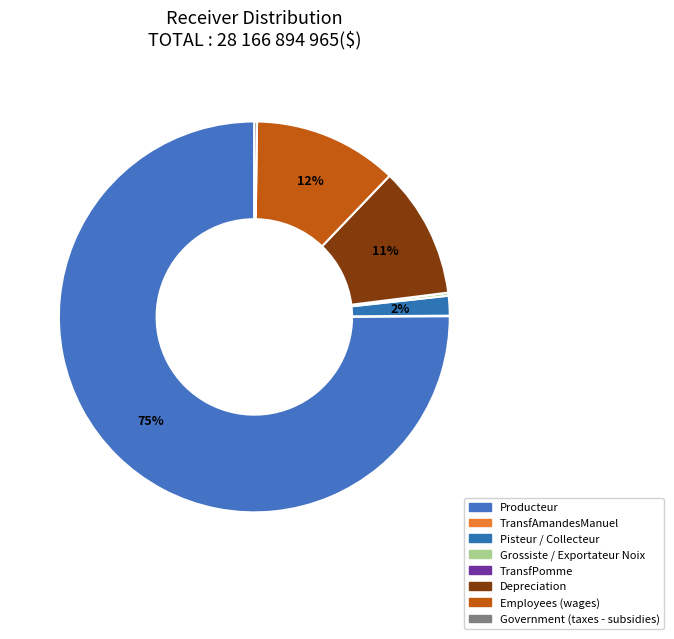

Which slice represents more than half of the pie?

Producteur